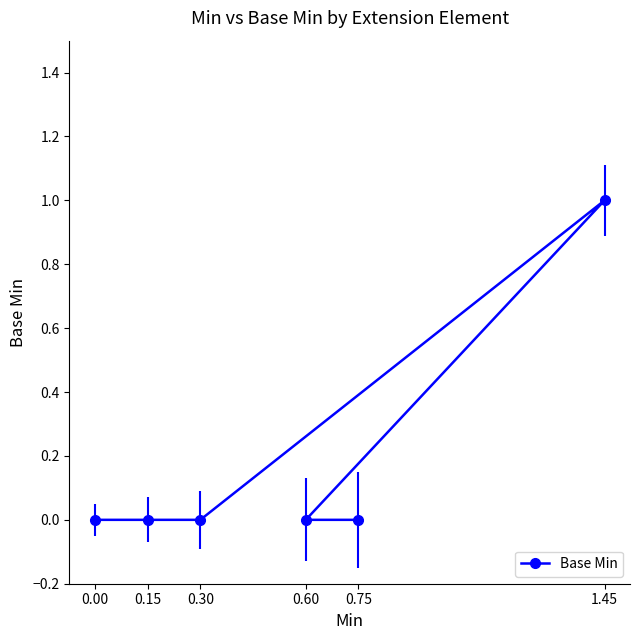

At which category does the chart reach its peak across all series?

1.45